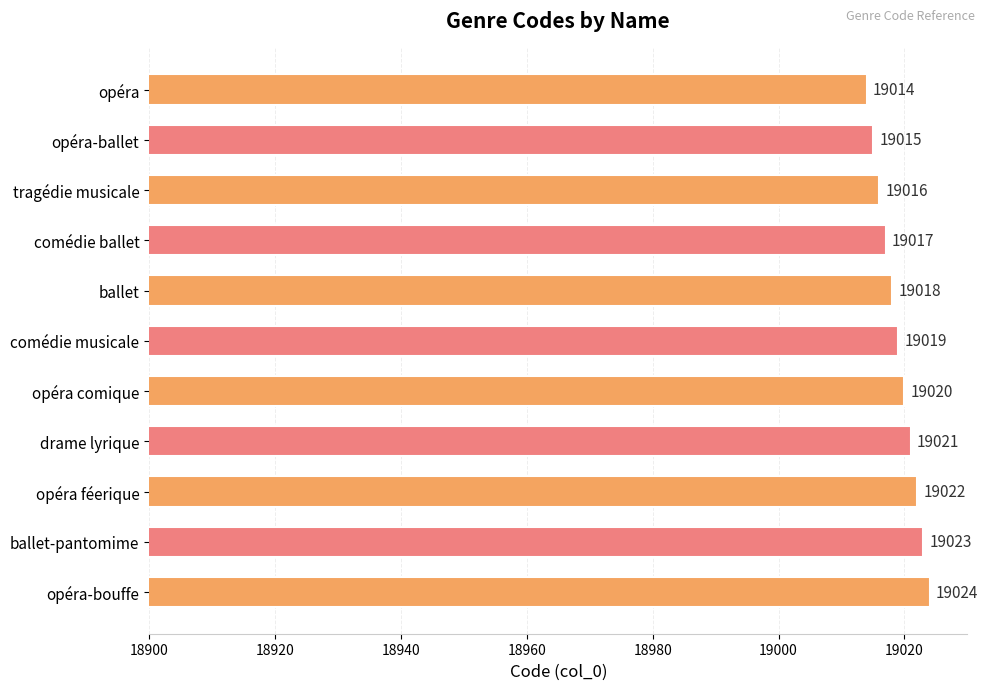

What is the label of the 11th bar from the top?

opéra-bouffe